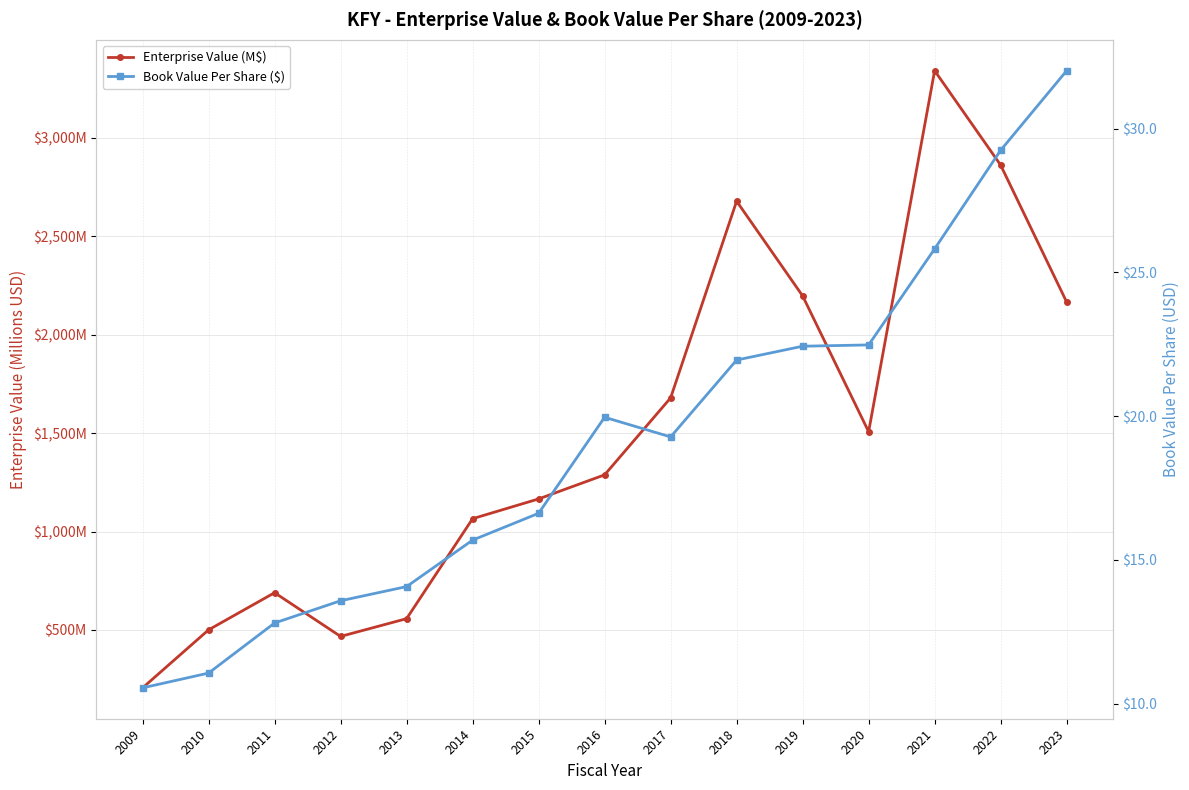

At which category does the chart reach its minimum across all series?

2009